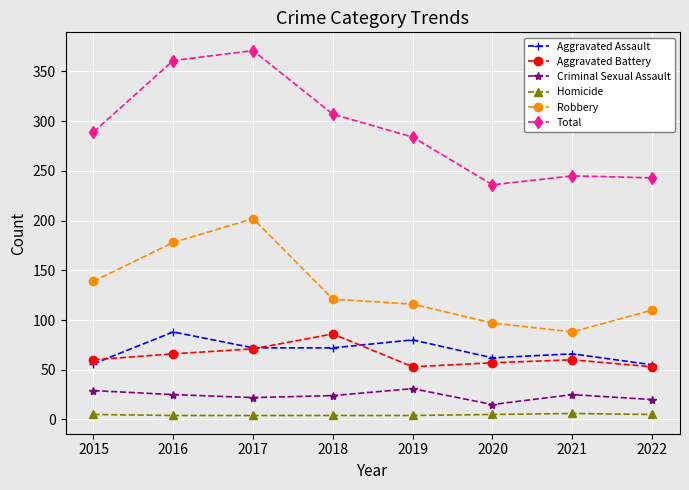

What is the approximate value of Aggravated Battery at 2020?

57